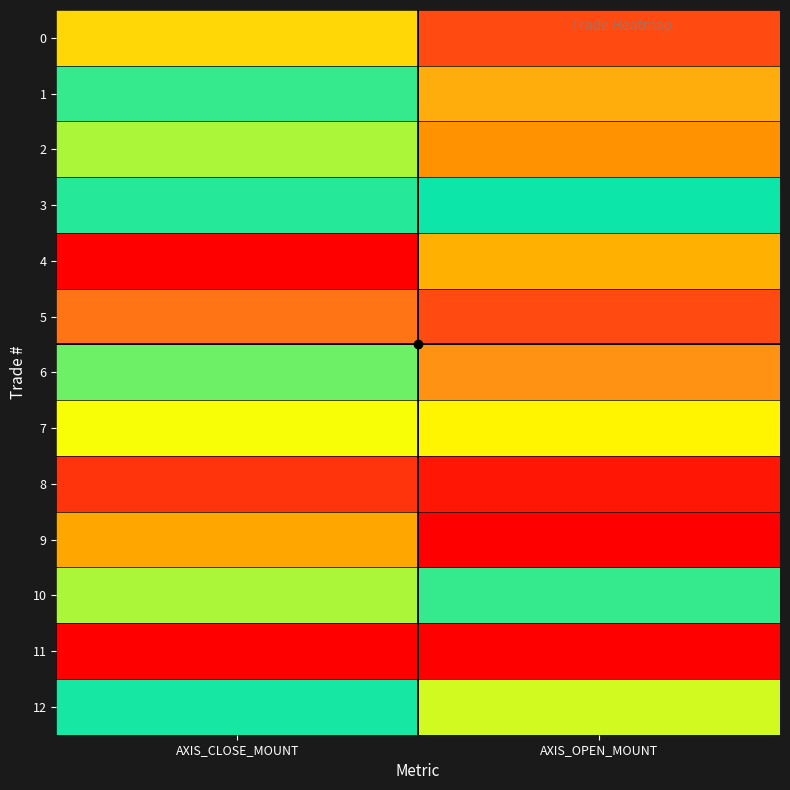

At which category does the chart reach its minimum across all series?

AXIS_CLOSE_MOUNT